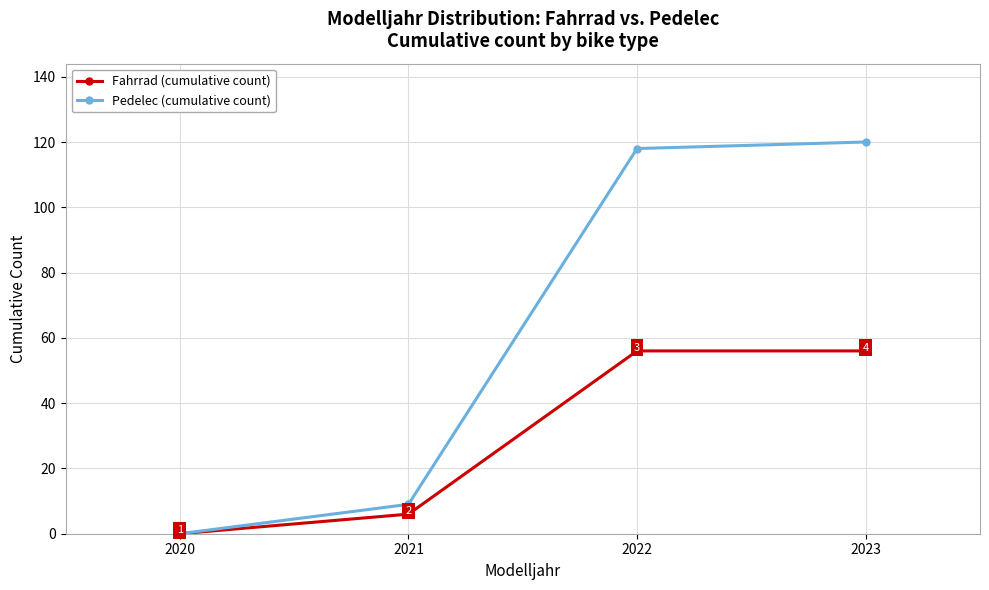

Does the chart display data point markers on the line(s)?

Yes